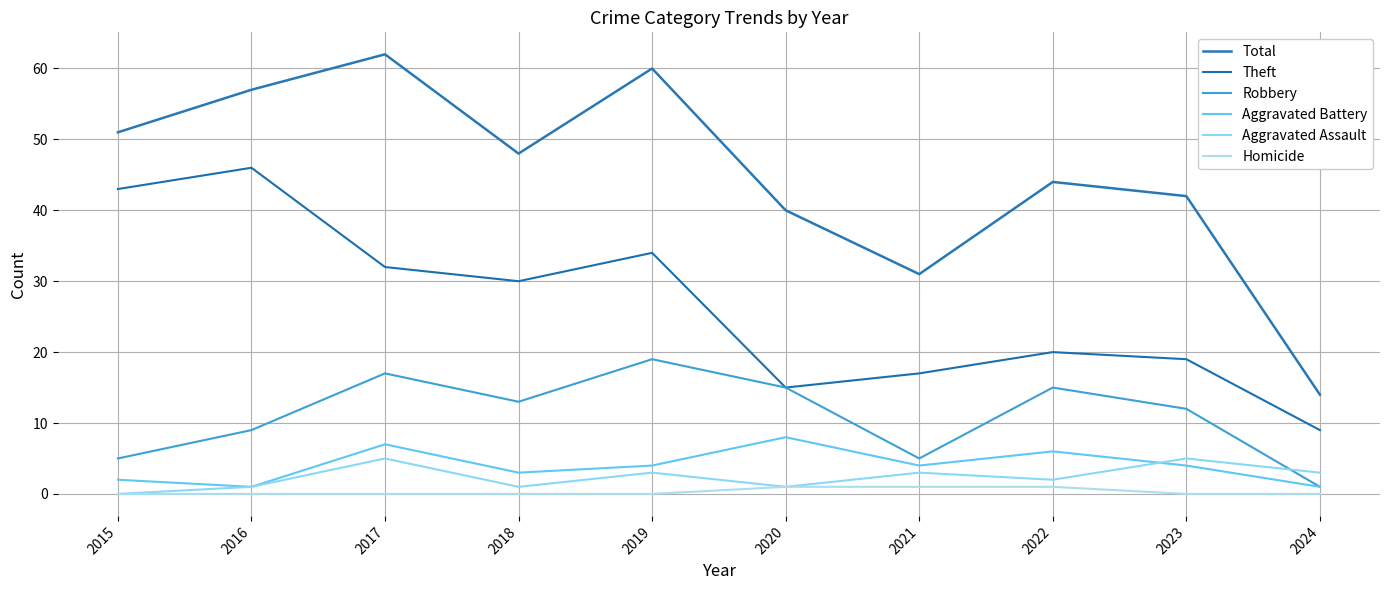

What is the spread (max minus min) of values at 2018?

48